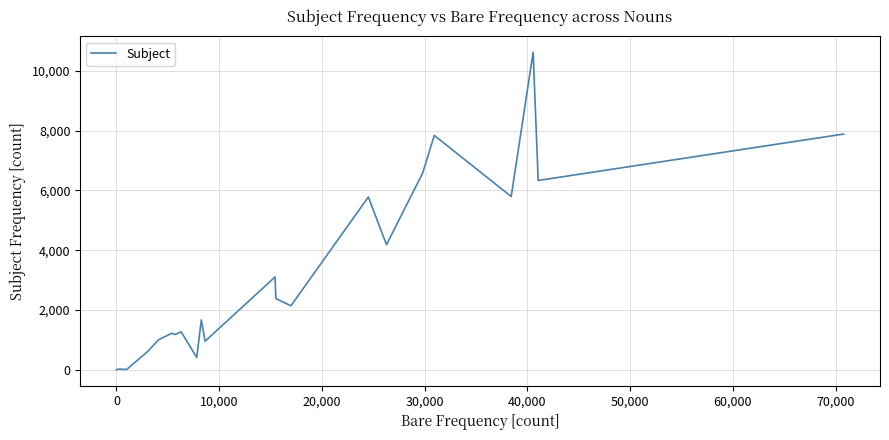

What is the greatest value displayed?

10625